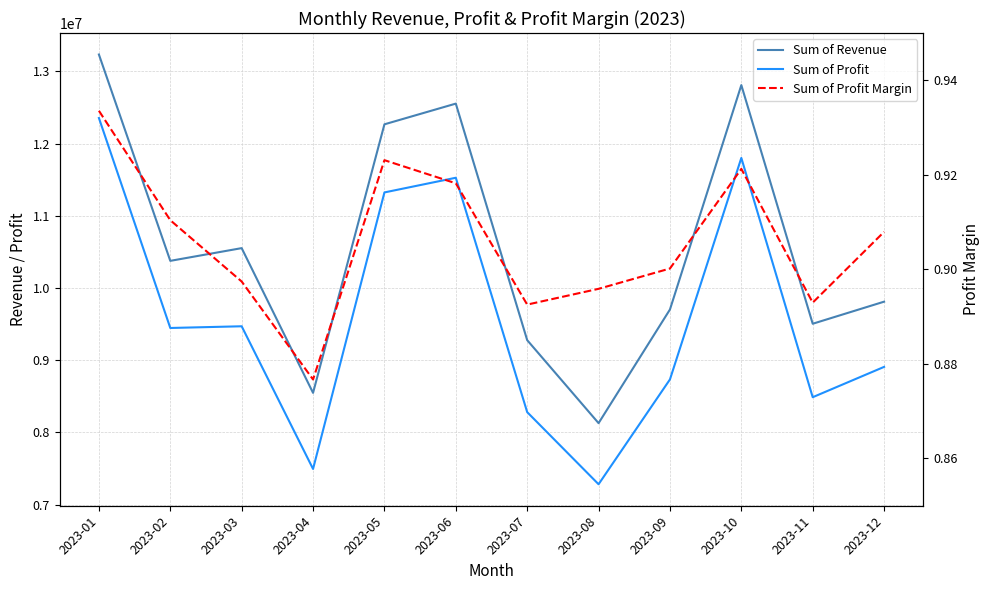

True or false: Sum of Profit and Sum of Revenue cross at least once.

False